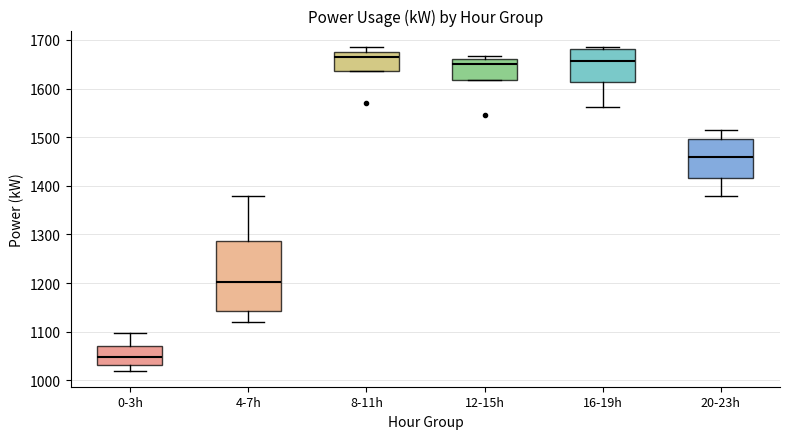

Comparing the boxes themselves (not the whiskers), which one is the tallest?

4-7h